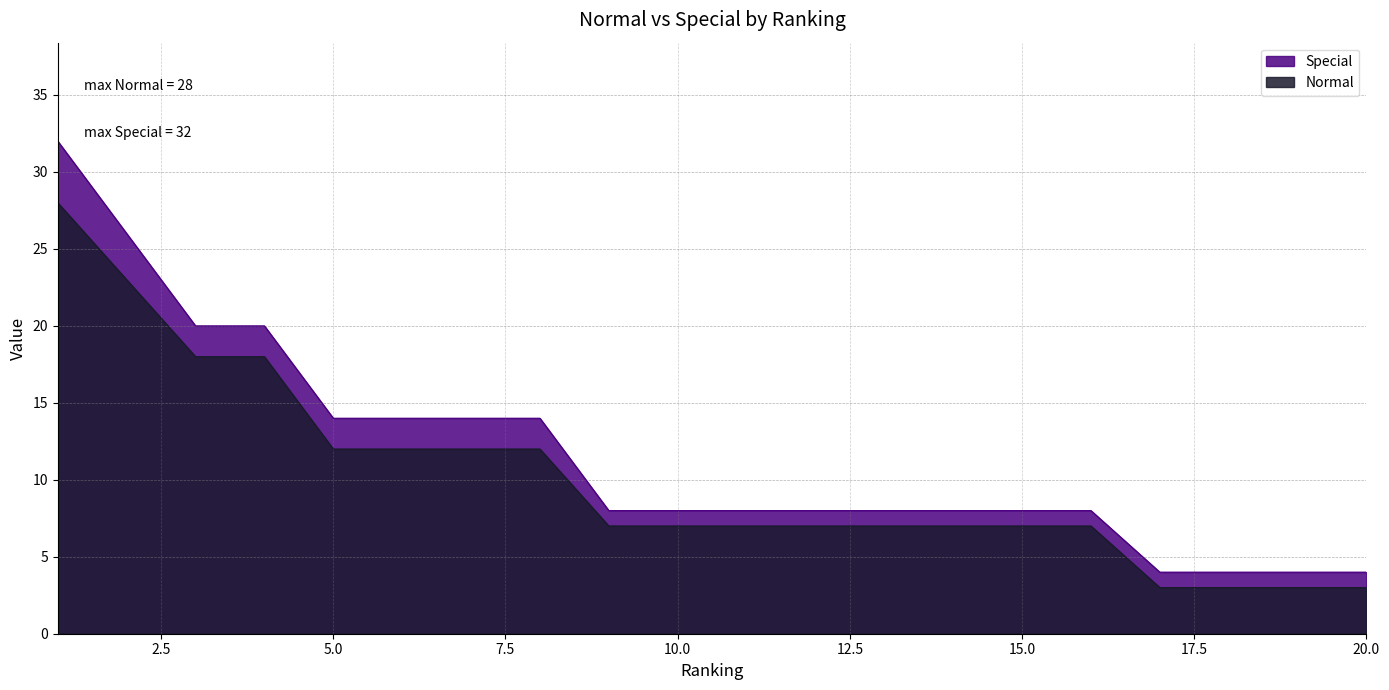

Which series has the largest range (max minus min)?

Special